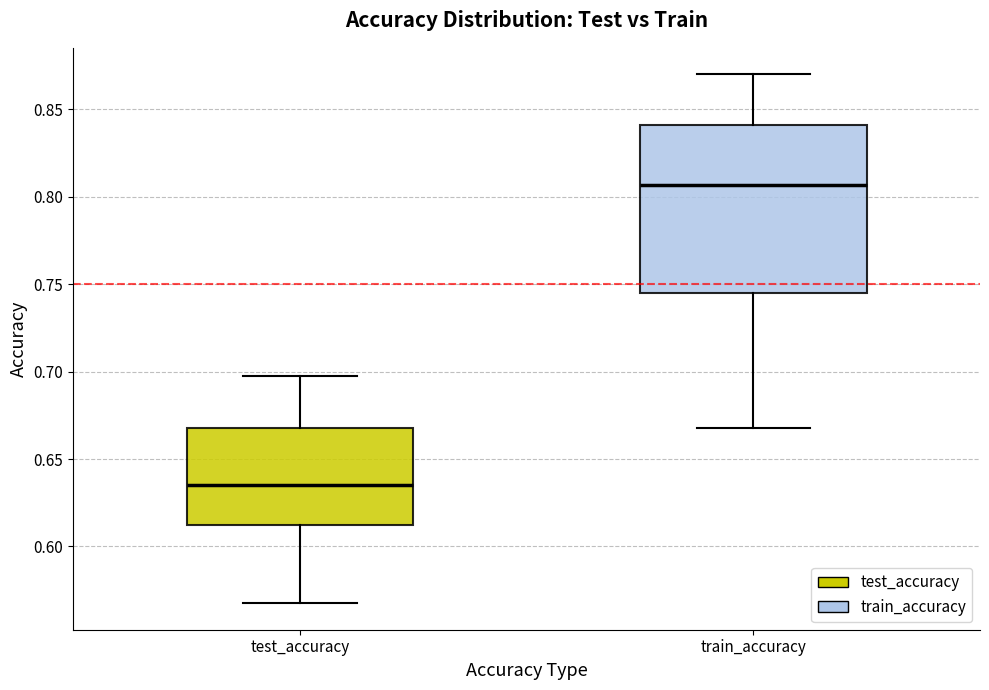

Comparing the boxes themselves (not the whiskers), which one is the tallest?

train_accuracy